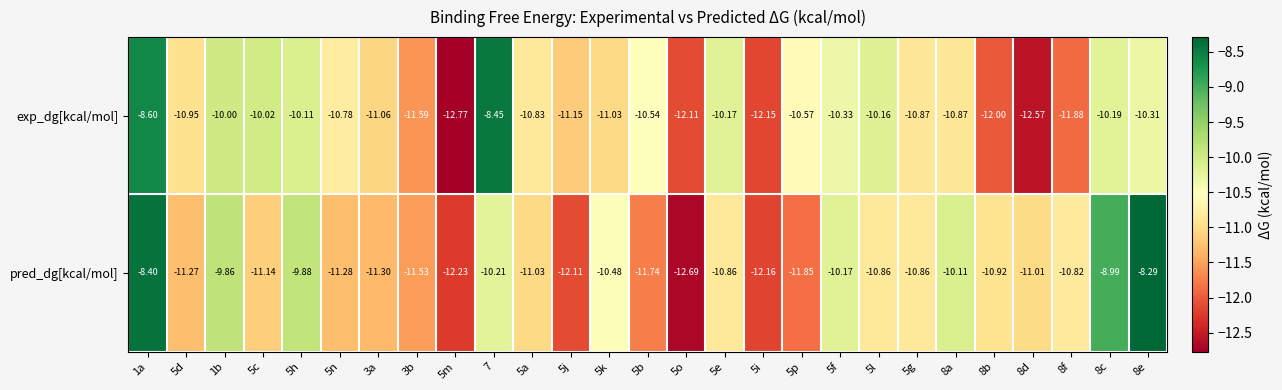

Rank the series by their average value, from lowest to highest.

exp_dg[kcal/mol], pred_dg[kcal/mol]